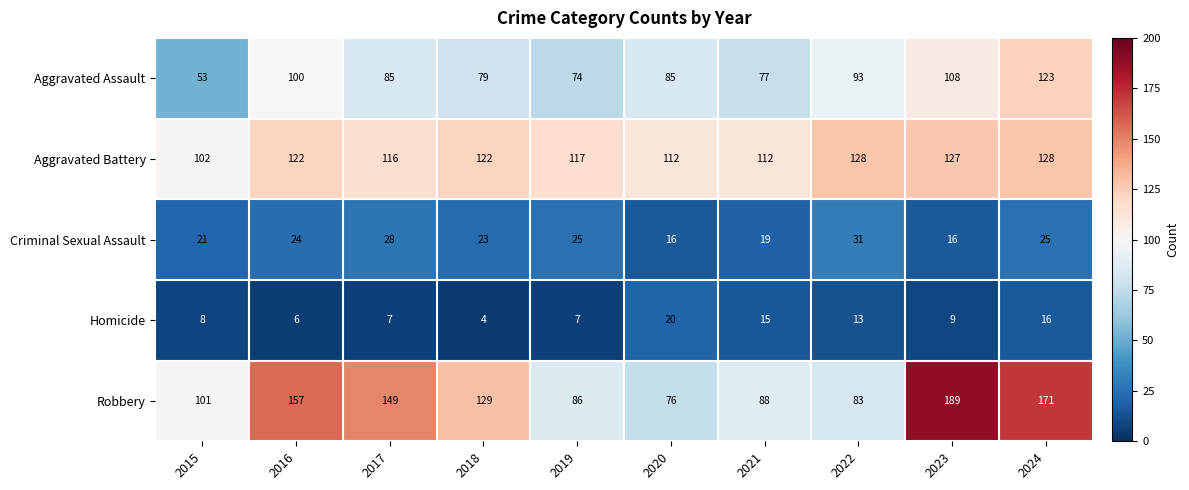

How many data points in Aggravated Assault are less than 85?

4